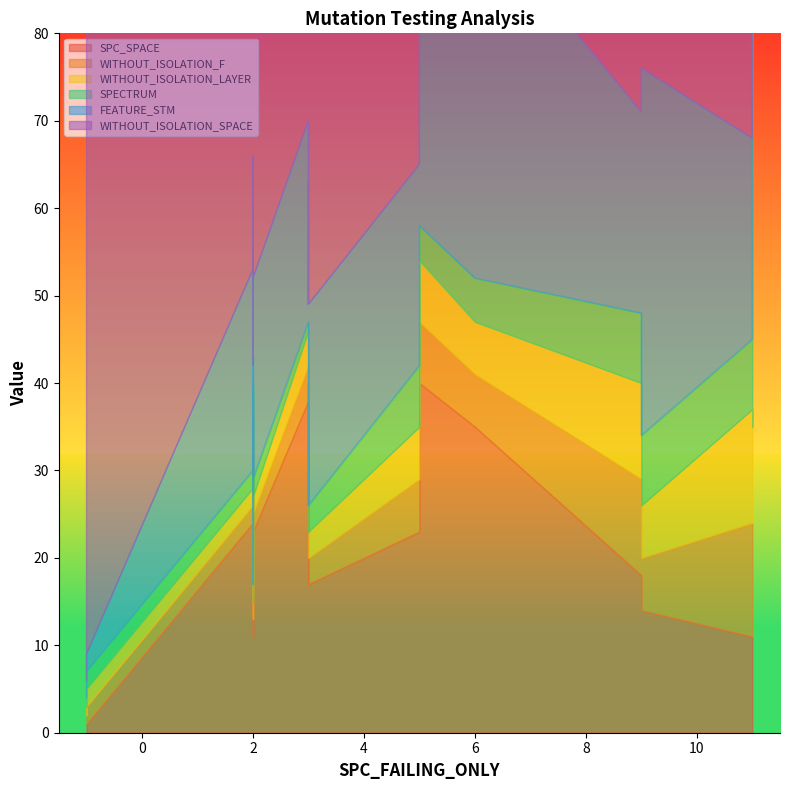

List the series in order of their peak value, highest first.

WITHOUT_ISOLATION_SPACE, SPECTRUM, FEATURE_STM, SPC_SPACE, WITHOUT_ISOLATION_F, WITHOUT_ISOLATION_LAYER